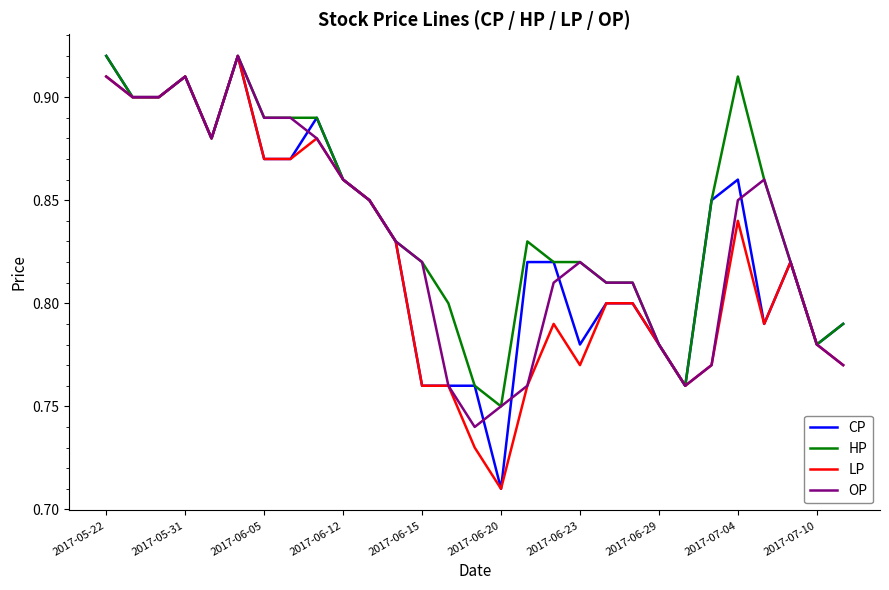

Which series has the largest total across all categories?

HP